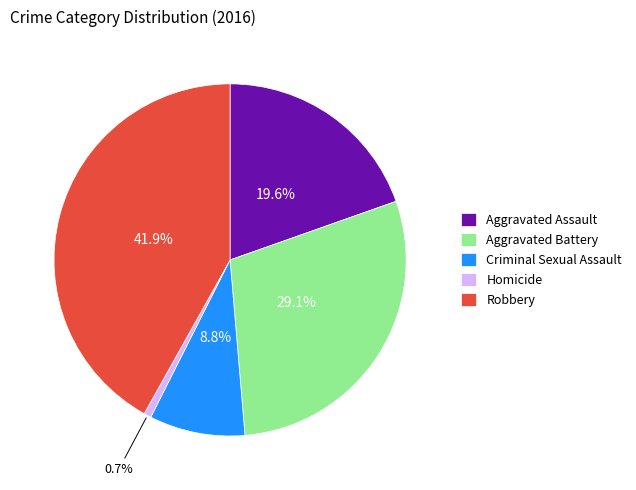

Between Criminal Sexual Assault and Aggravated Assault, which is larger?

Aggravated Assault